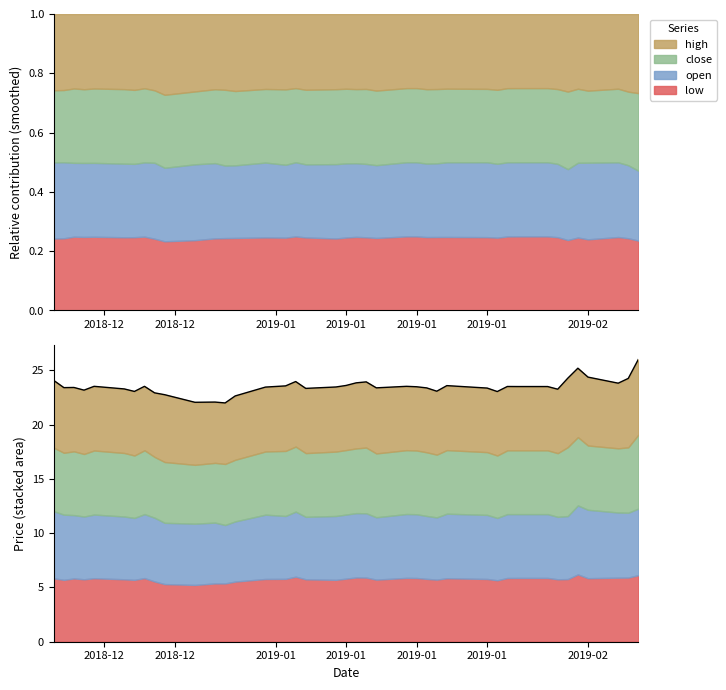

Count the number of values greater than 23.

34